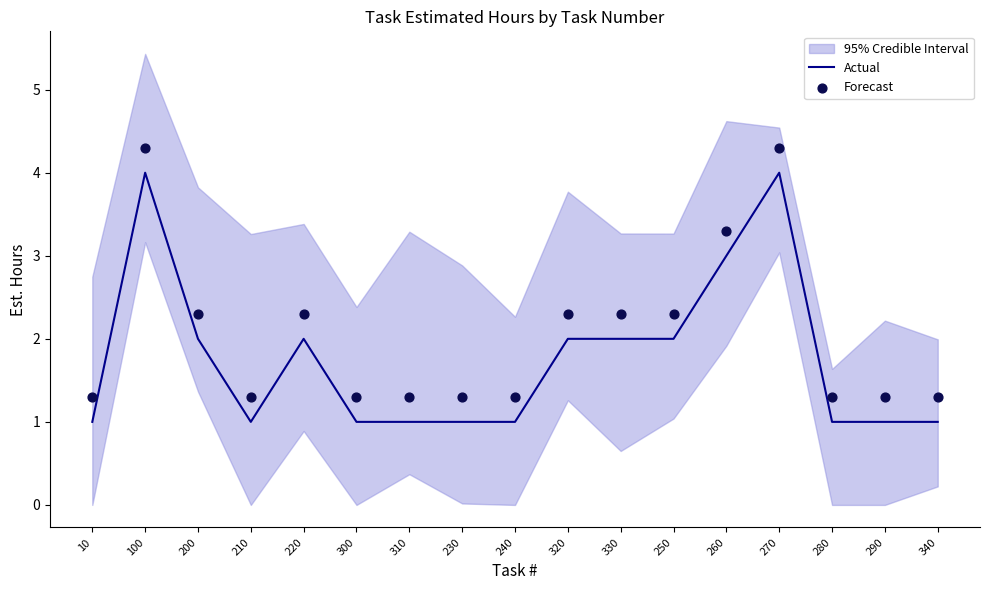

The Actual series shows 2 at 240. True or false?

False